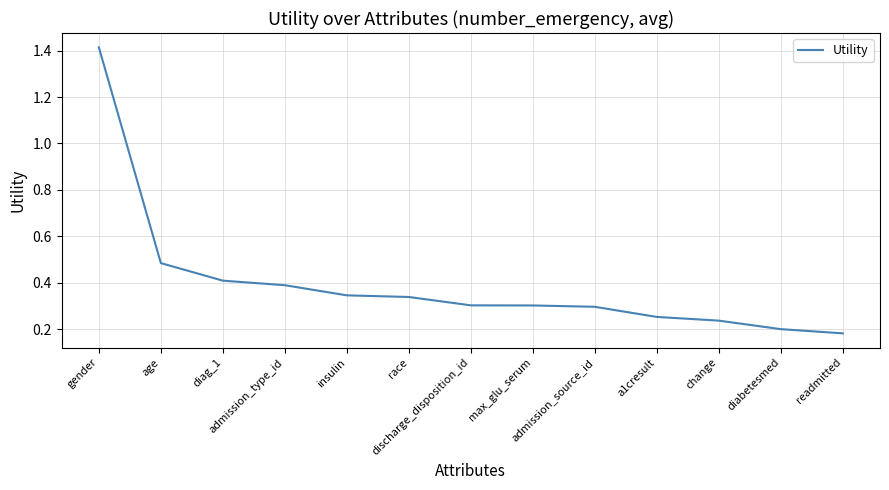

What is the greatest value displayed?

1.4